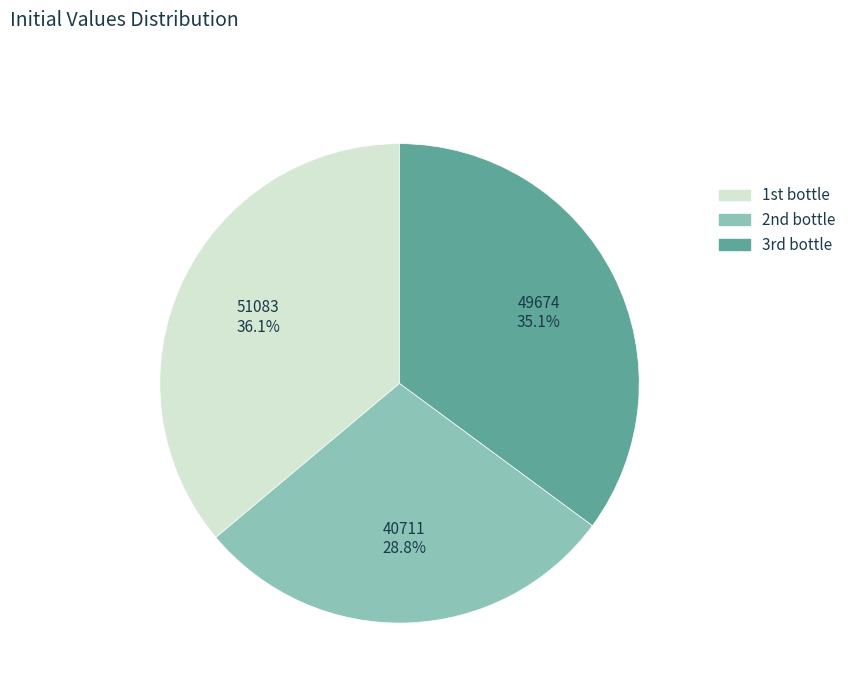

To the nearest percent, what is the average slice percentage?

33%